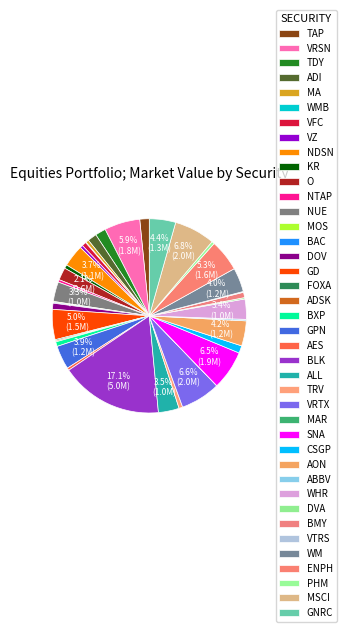

Rank the categories by value from highest to lowest.

BLK, MSCI, VRTX, SNA, VRSN, ENPH, GD, GNRC, AON, WM, GPN, NDSN, ALL, WHR, NUE, O, TDY, TAP, ADI, CSGP, DOV, BMY, BXP, VFC, TRV, KR, MA, VZ, PHM, NTAP, AES, ABBV, DVA, FOXA, ADSK, MOS, BAC, VTRS, WMB, MAR